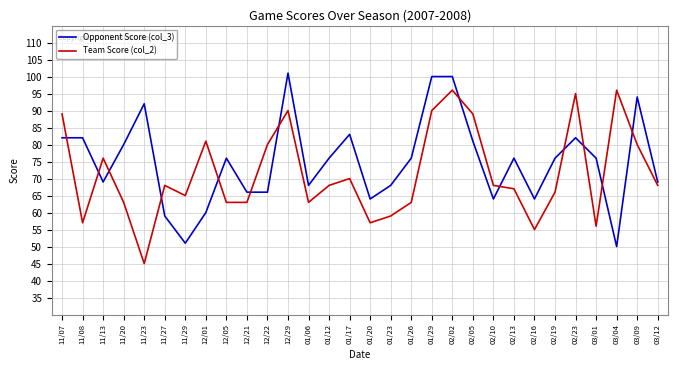

The Team Score (col_2) series shows 76 at 11/13. True or false?

True